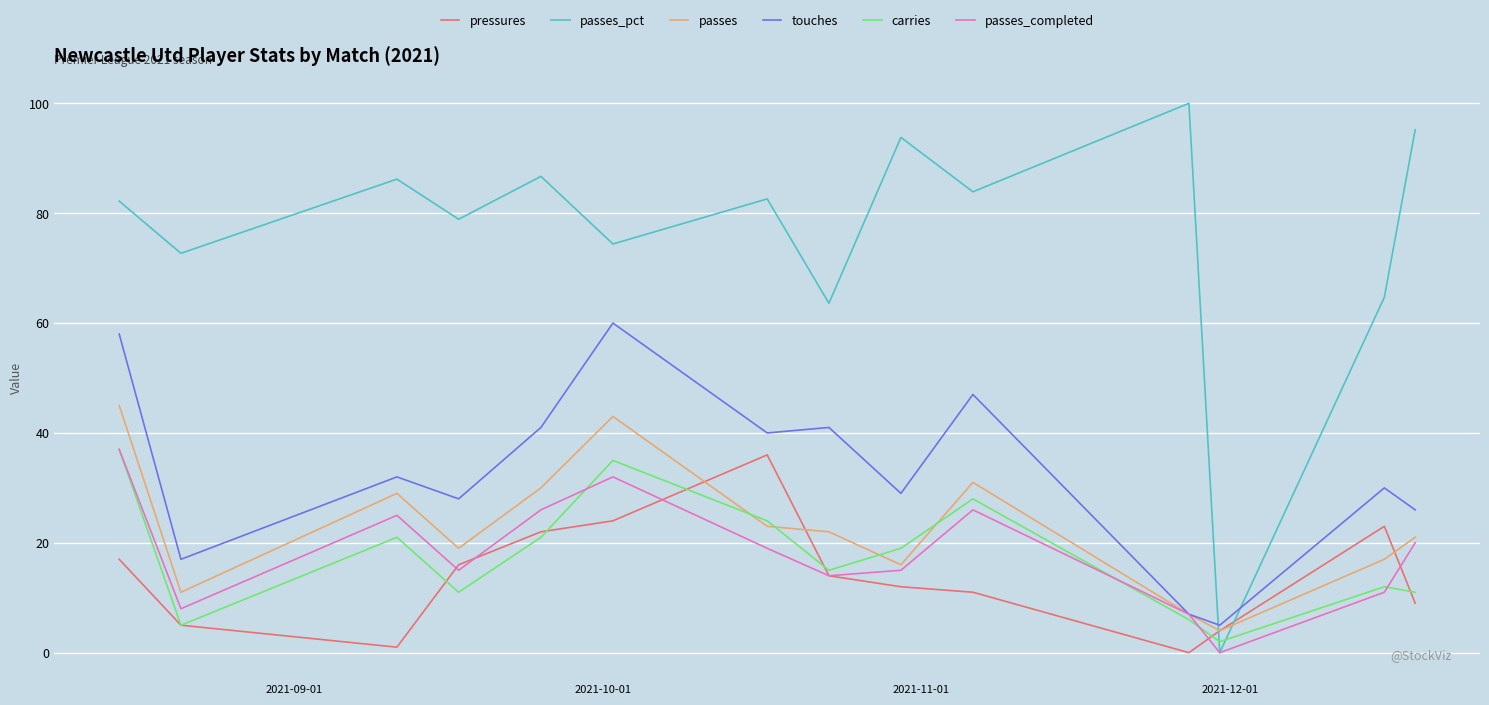

What is the maximum value shown in the chart?

100.0